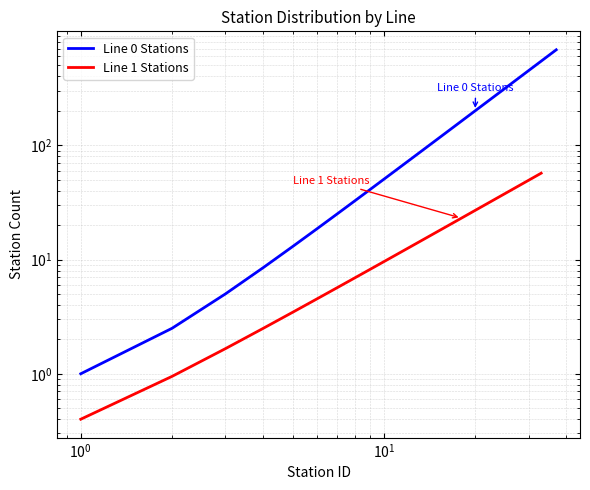

What is the value of the 26th point from the left?

39.9